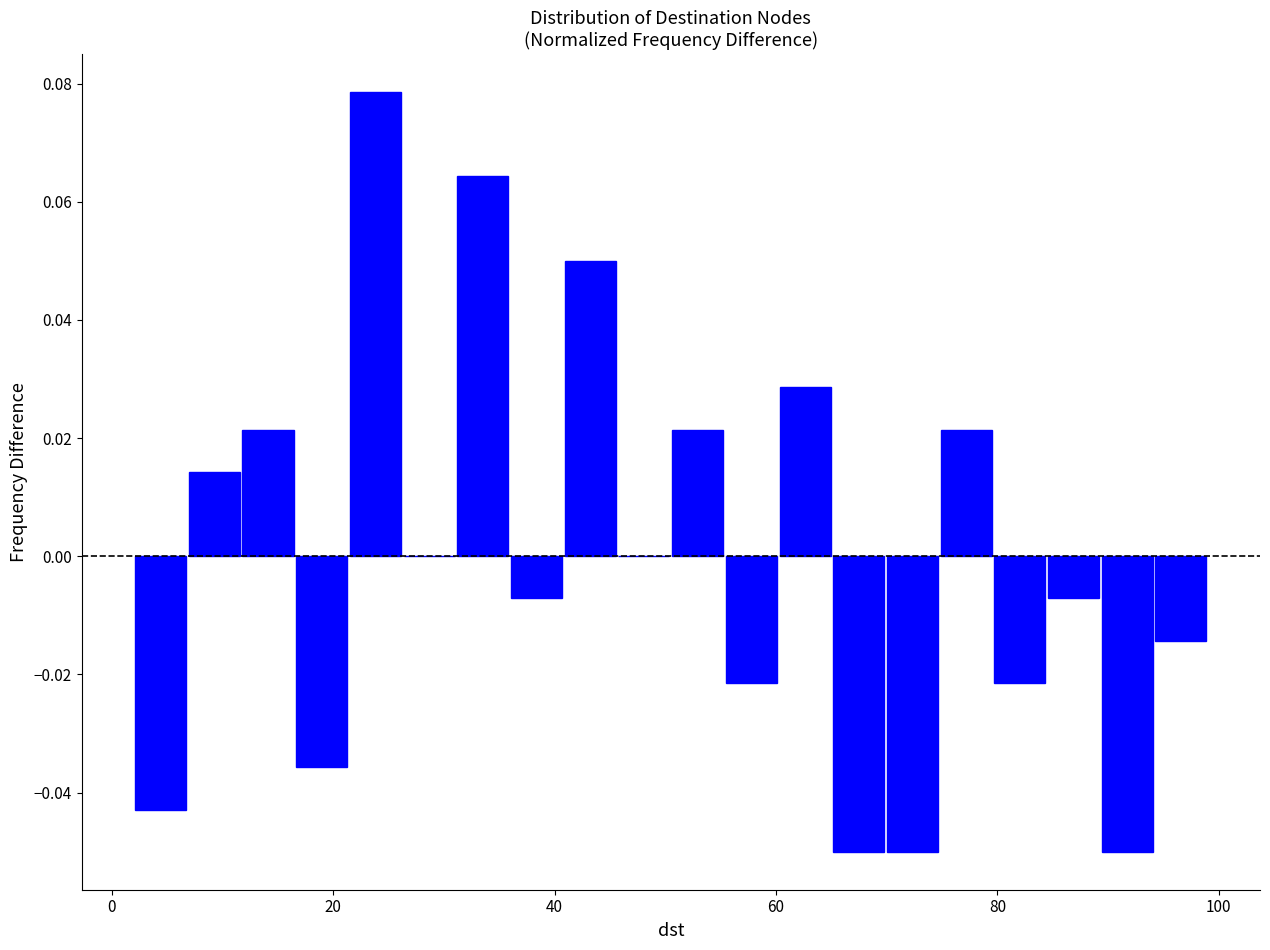

Around what value on the x-axis is the tallest bar? Give the approximate position of its centre, as read against the axis.

24